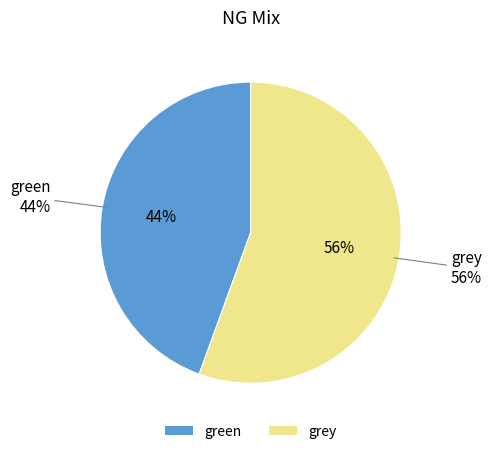

True or false: green accounts for 44% of the total.

True